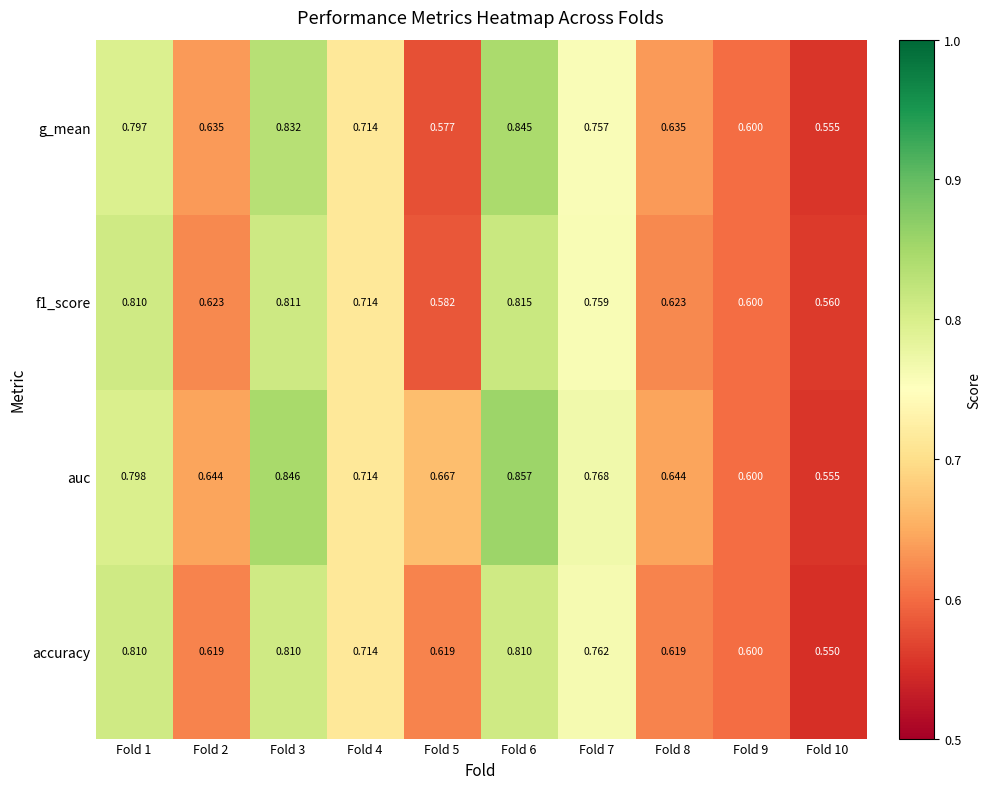

Which series has the largest range (max minus min)?

auc